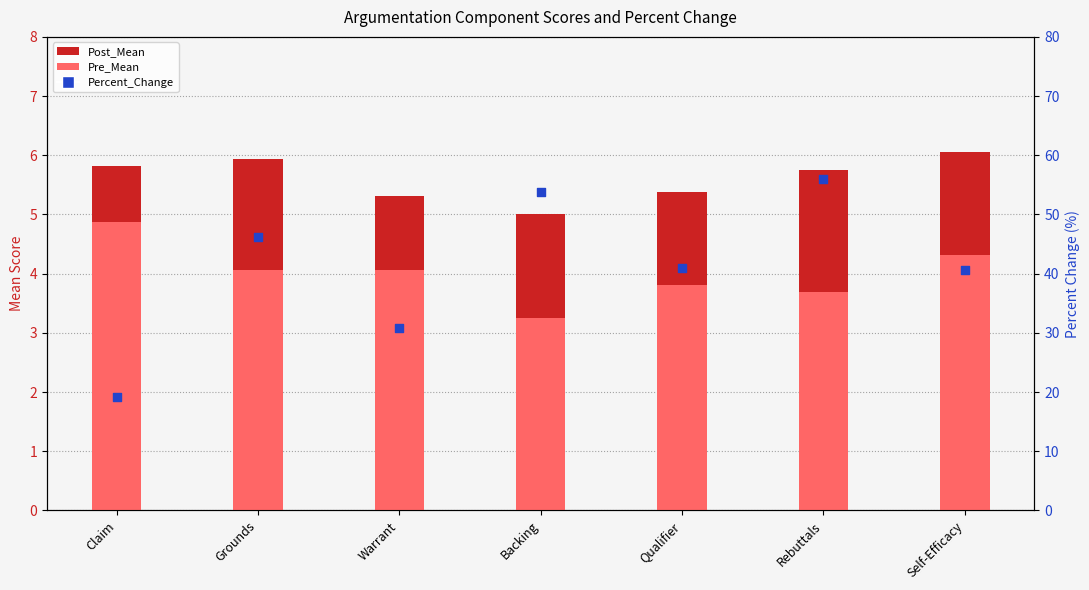

What is the total value across all series at Self-Efficacy?

51.0